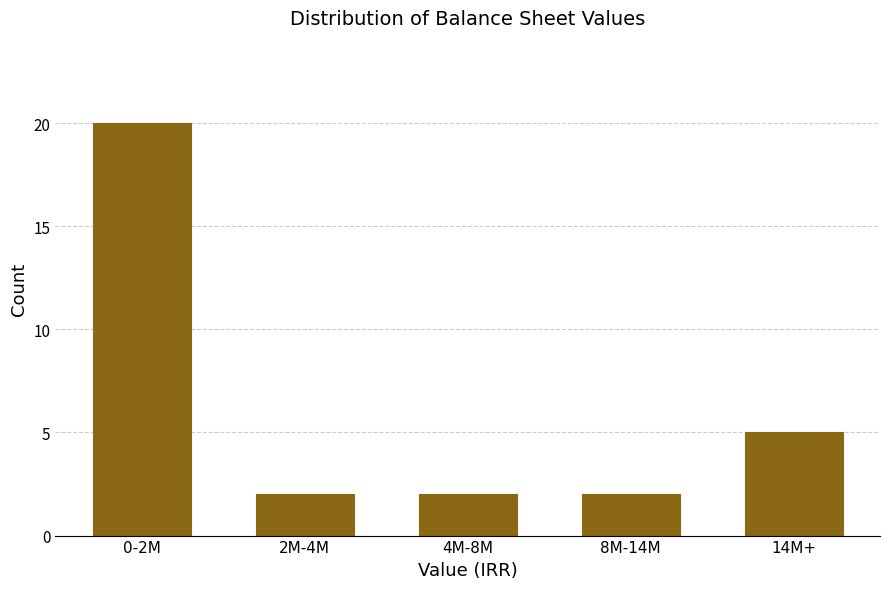

Reading right to left, extract all data points from this chart.

14M+=5	8M-14M=2	4M-8M=2	2M-4M=2	0-2M=20